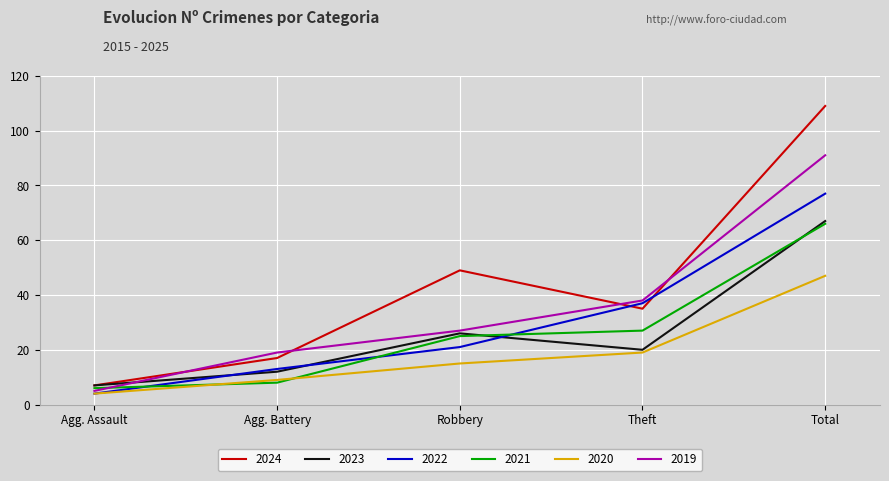

How many interior local valleys does the 2022 series have?

0